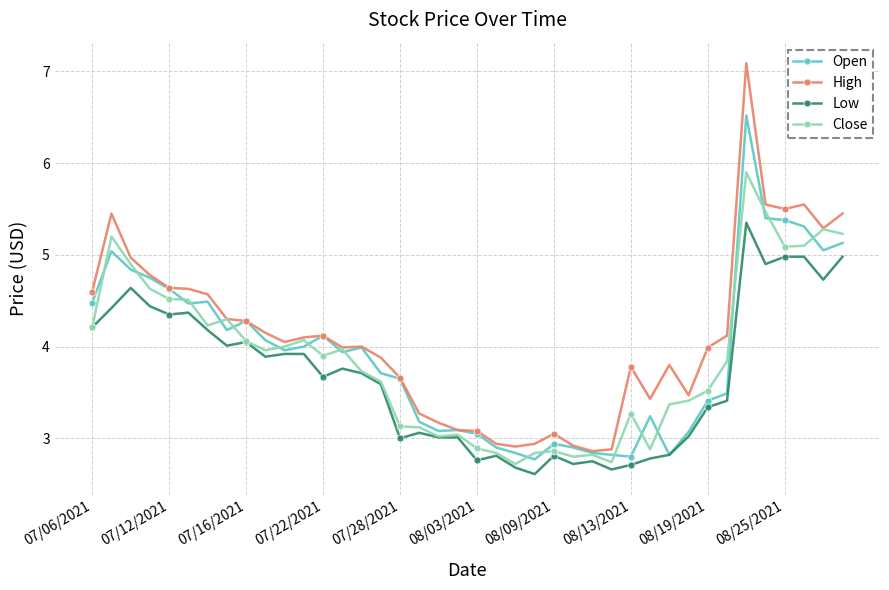

How many lines are shown in the chart?

4